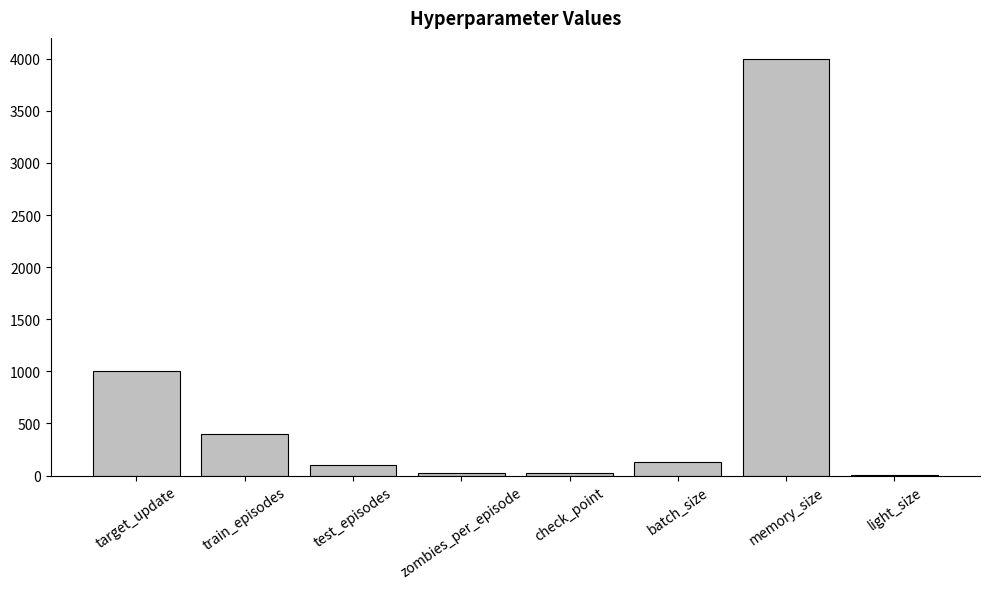

What is the sum of all values?

5676